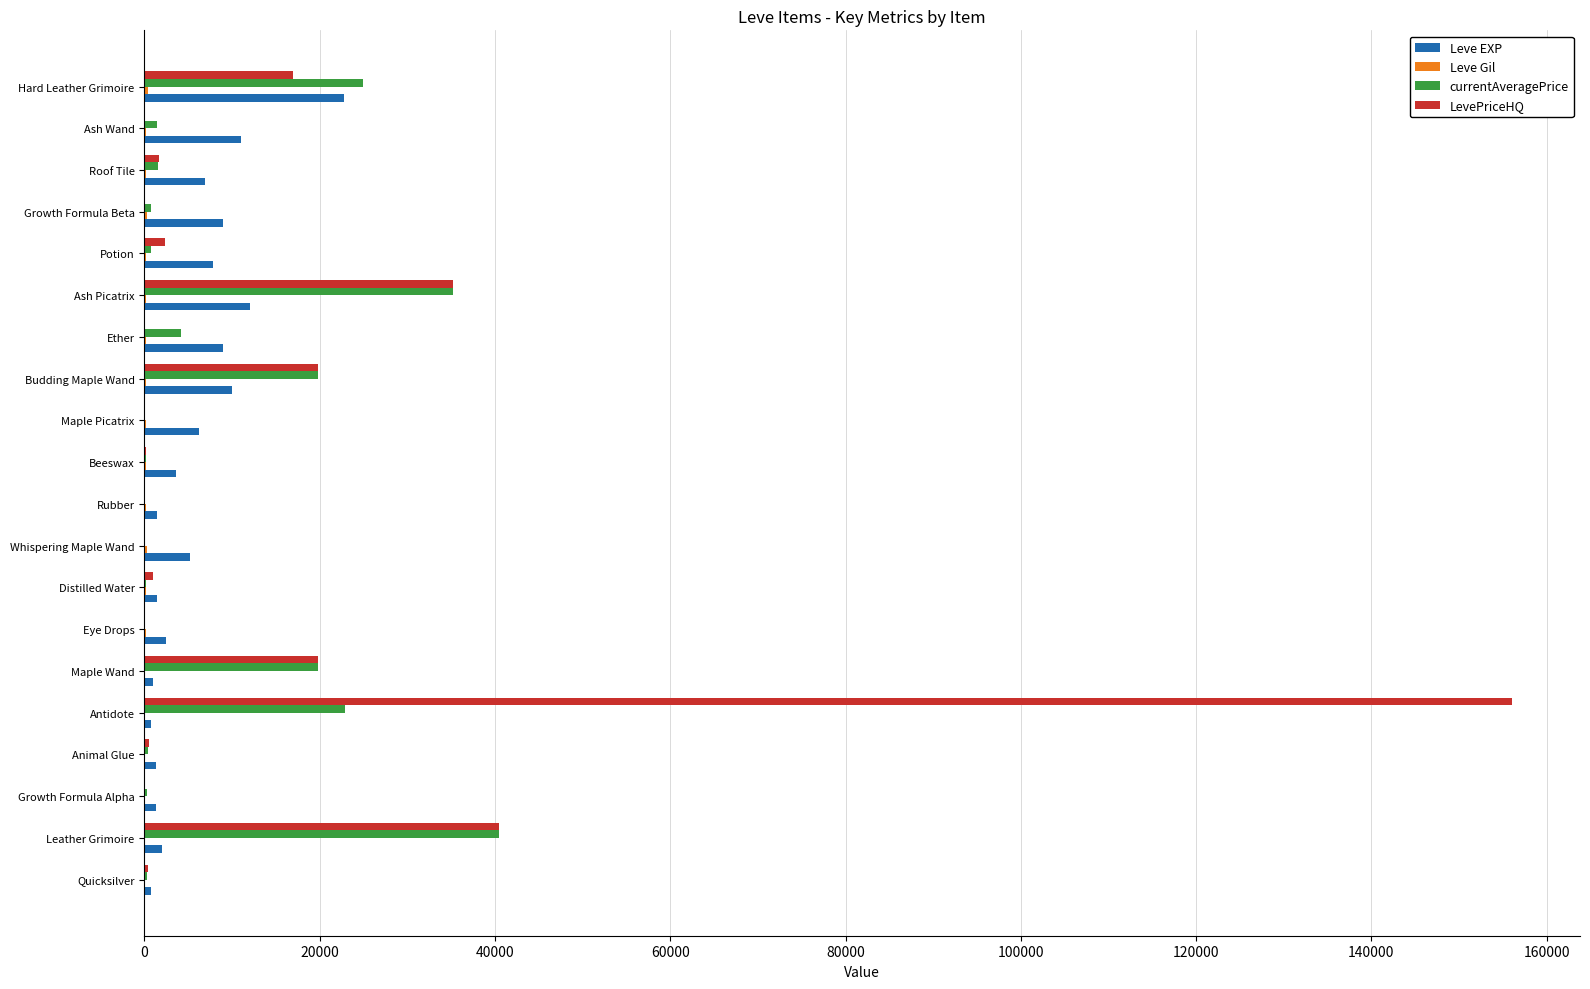

How many data points does each series have?

20